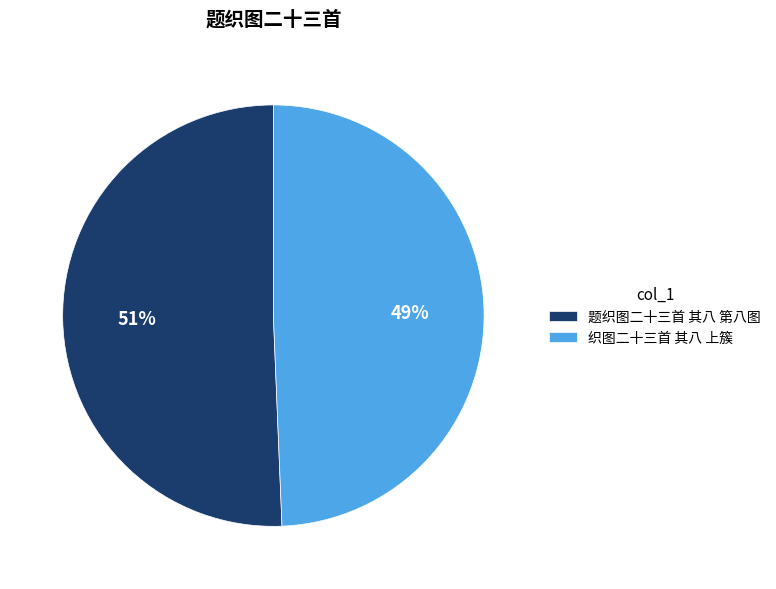

Is the sum of 织图二十三首 其八 上簇 and 题织图二十三首 其八 第八图 greater than half?

Yes